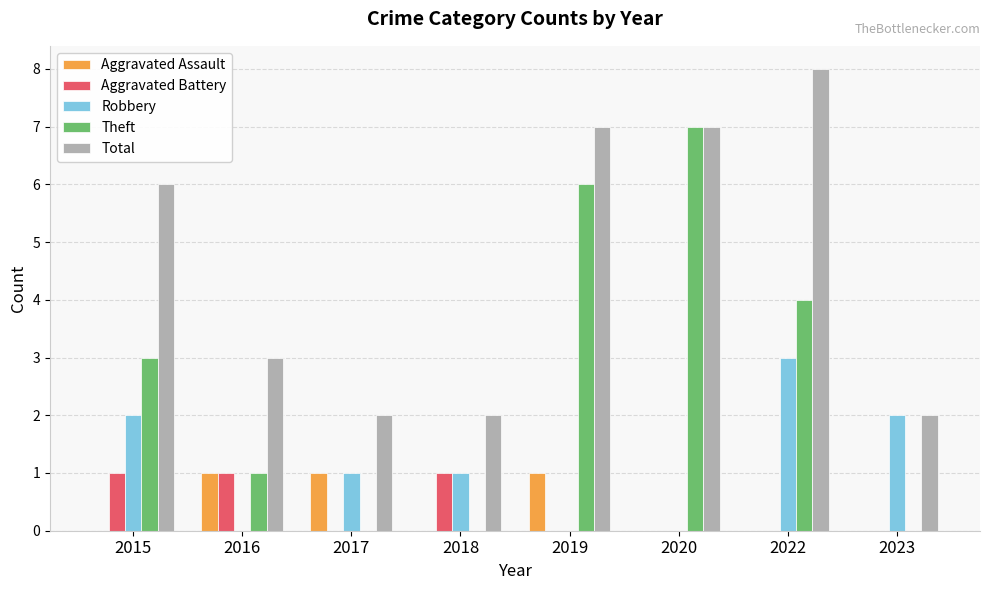

Which category has the highest value across all series?

2022